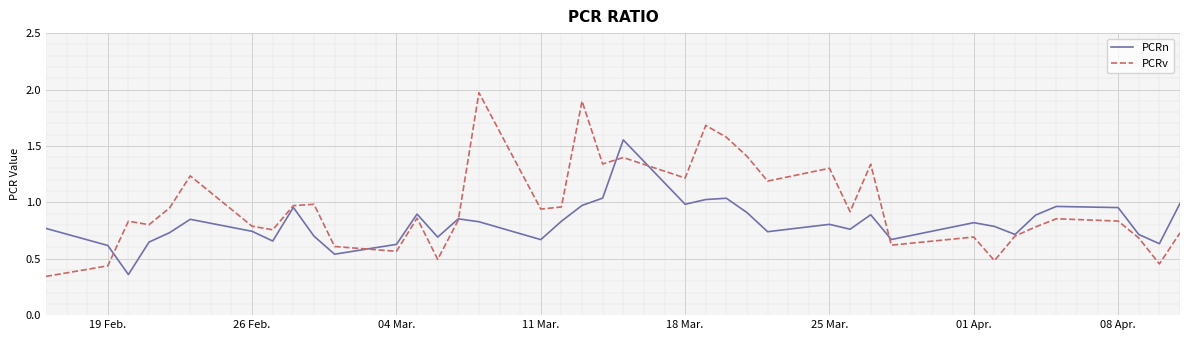

Which series has the largest total across all categories?

PCRv